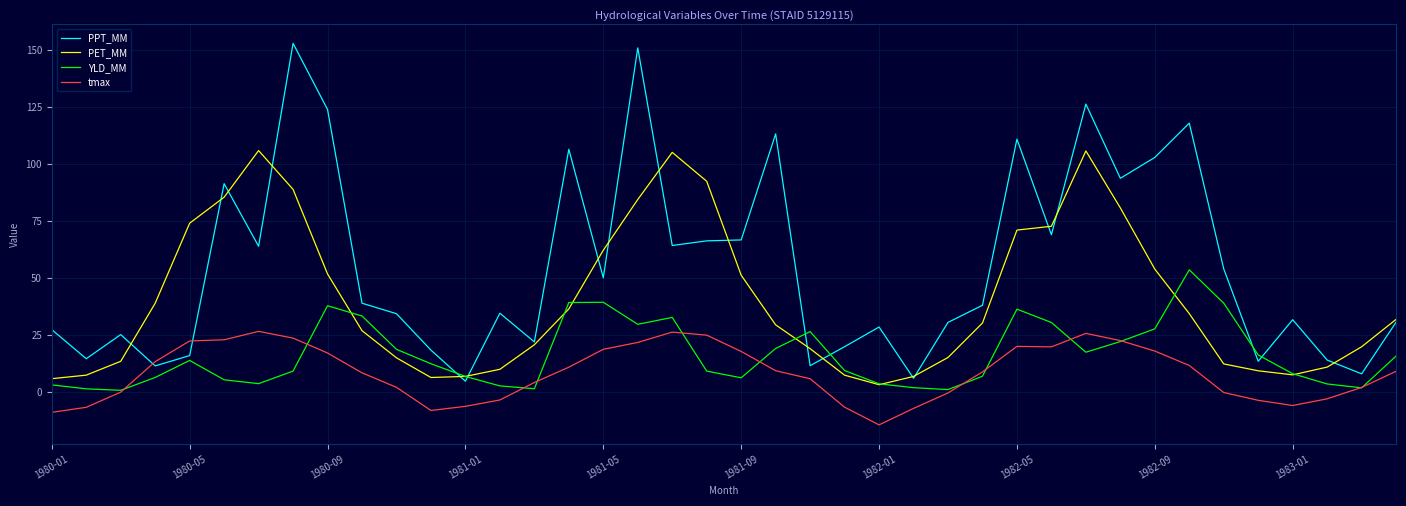

Which series has the largest total across all categories?

PPT_MM